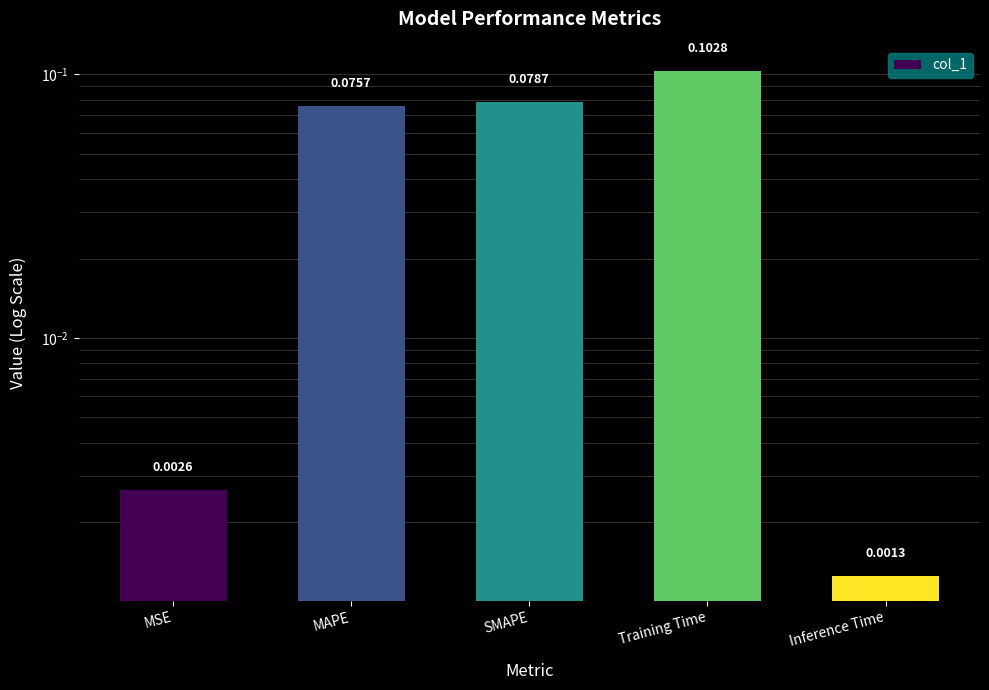

Which has a higher value, MAPE or SMAPE?

SMAPE